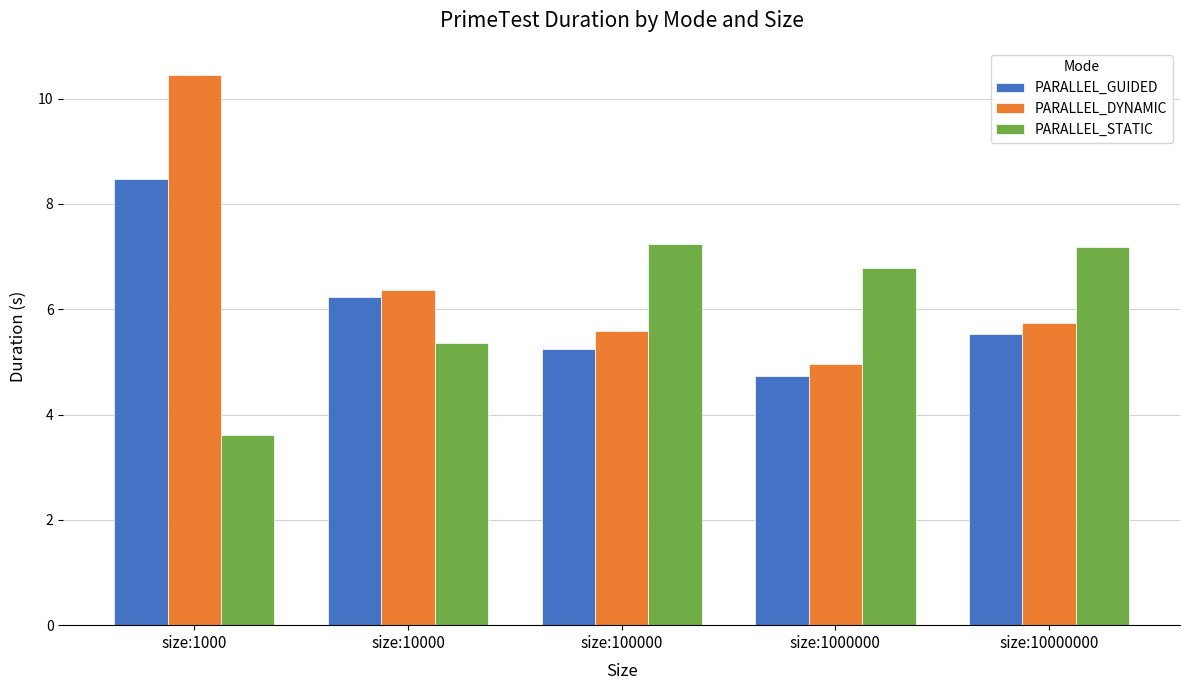

At size:1000, list the series in order from largest to smallest.

PARALLEL_DYNAMIC, PARALLEL_GUIDED, PARALLEL_STATIC